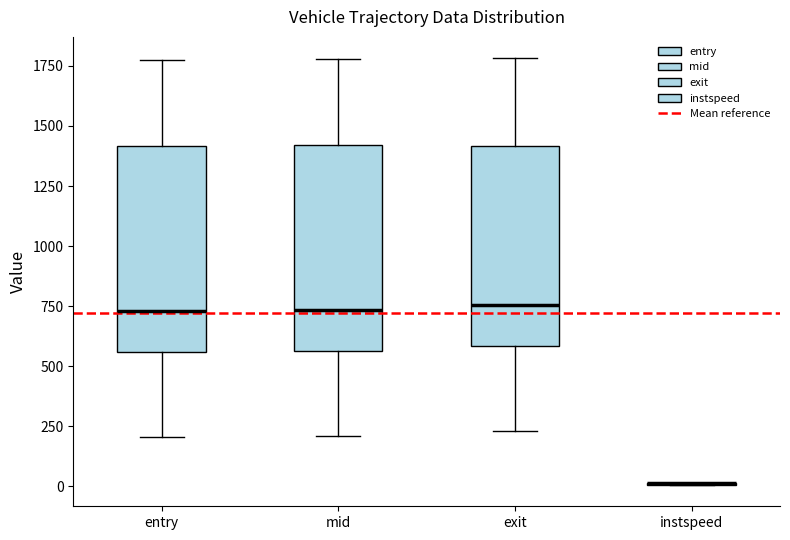

Reading left to right, transcribe this box plot: for each box, give where its median line is, the range the box spans, and where its two whiskers end, as read against the y-axis. The values are not printed on the chart, so give them approximately, as read against the axis.

entry: median 750, box 550 to 1400, whiskers 200 to 1750
mid: median 750, box 550 to 1400, whiskers 200 to 1800
exit: median 750, box 600 to 1400, whiskers 250 to 1800
instspeed: box collapsed to a line at 0, whiskers 0 to 0